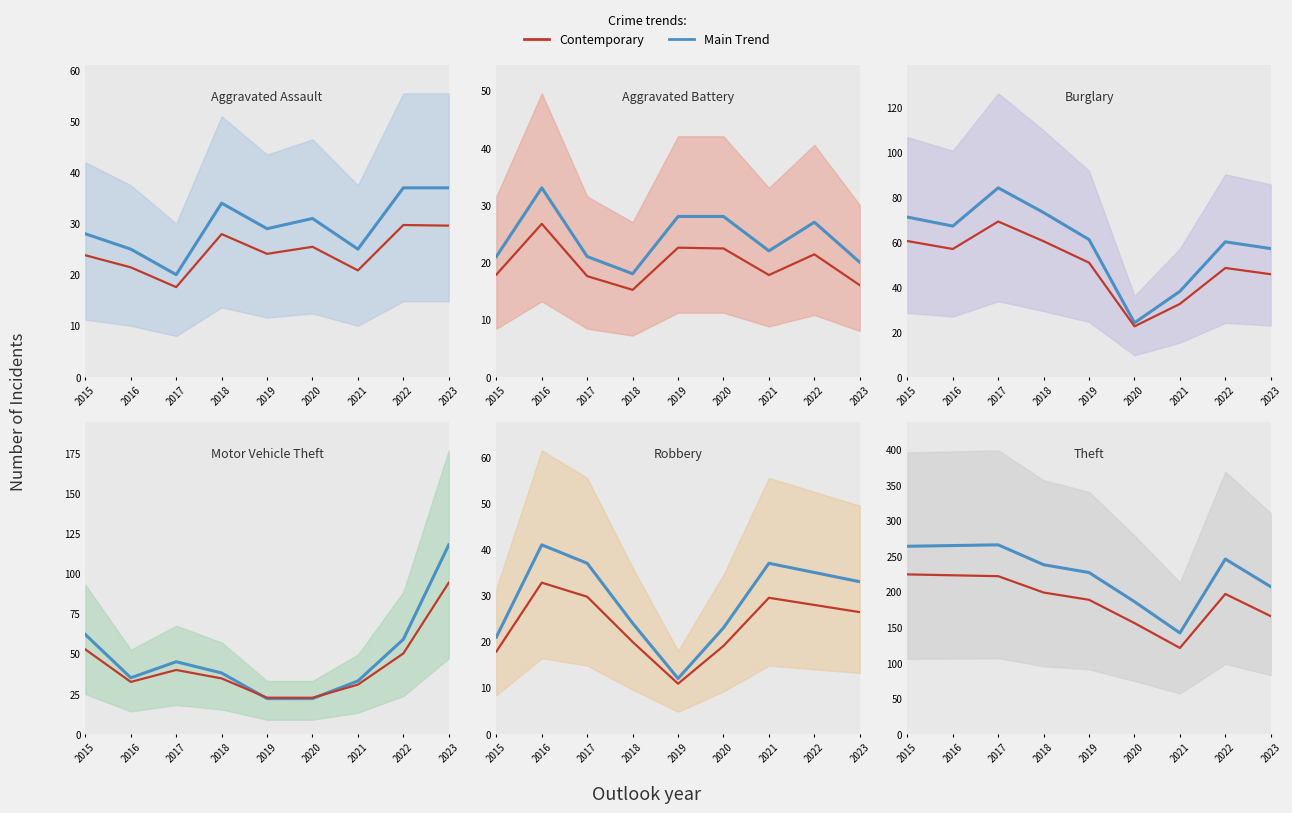

Where do Aggravated Assault and Motor Vehicle Theft first cross each other?

2018 and 2019